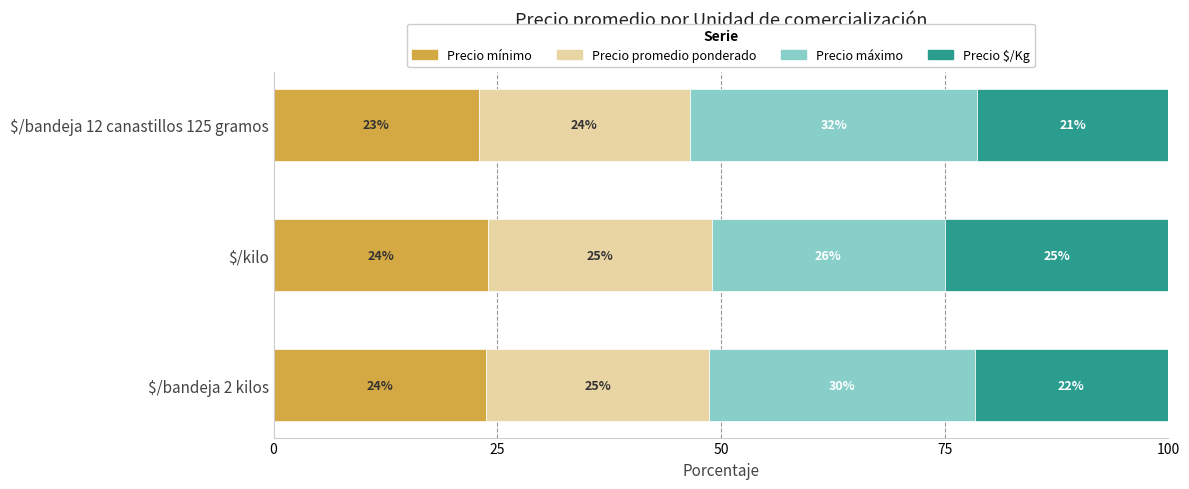

What is the approximate value of Precio mínimo at $/kilo?

24.0